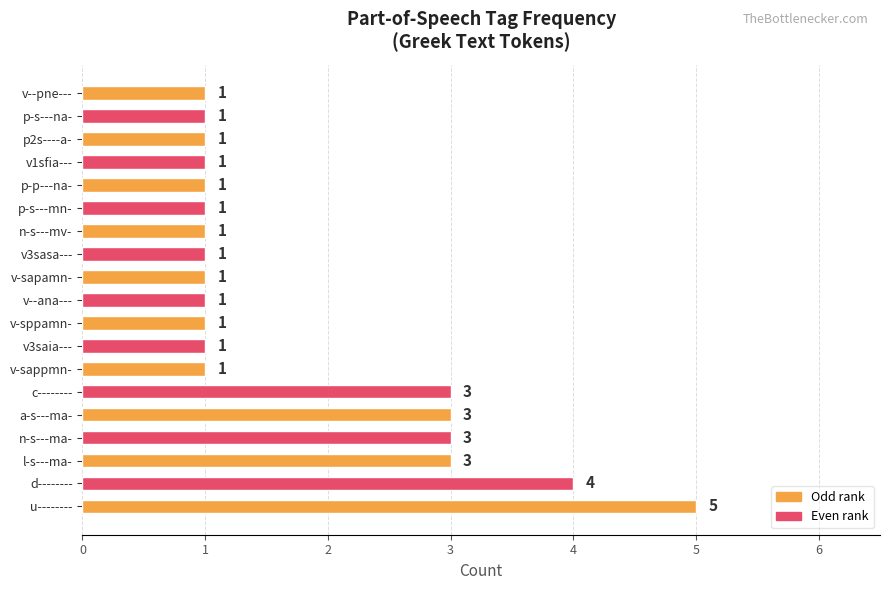

Which category has the highest value across all series?

u--------